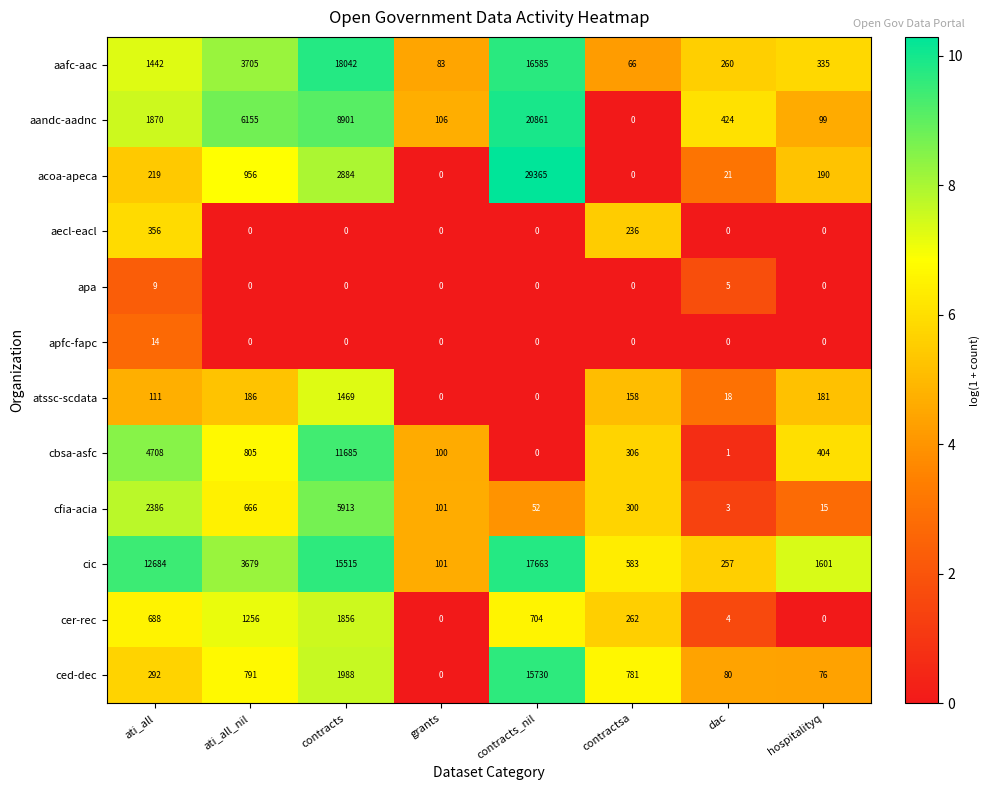

What is the difference between the apa values at contracts_nil and ati_all?

9